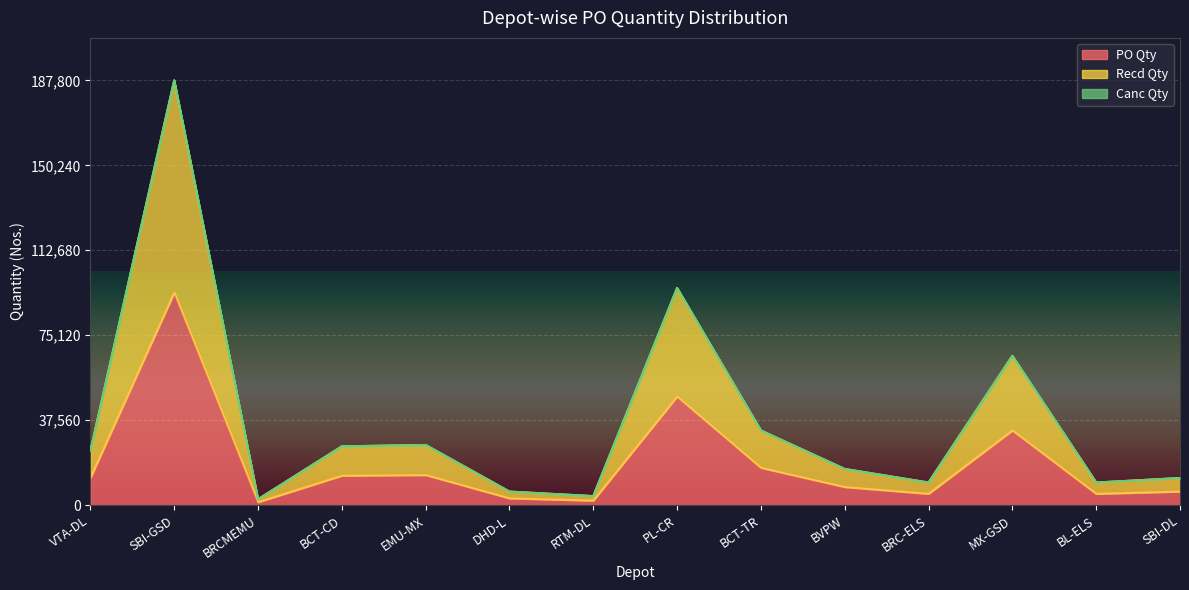

Reading right to left, list all the values displayed in this chart.

PO Qty: 6000	5000	33000	5000	8000	16500	48000	2000	3000	13300	13000	1300	93900	12000
Recd Qty: 12000	10000	66000	10000	16000	33000	96000	4000	6000	26600	26000	2600	187800	24000